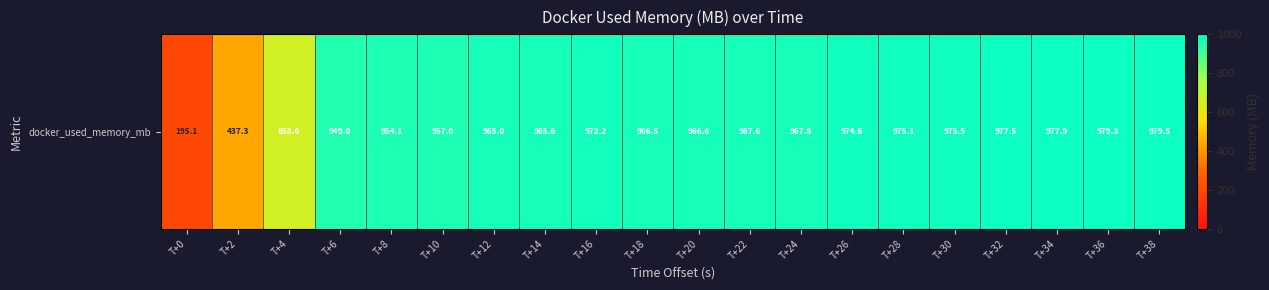

What is the difference between the values at T+12 and T+0?

769.9